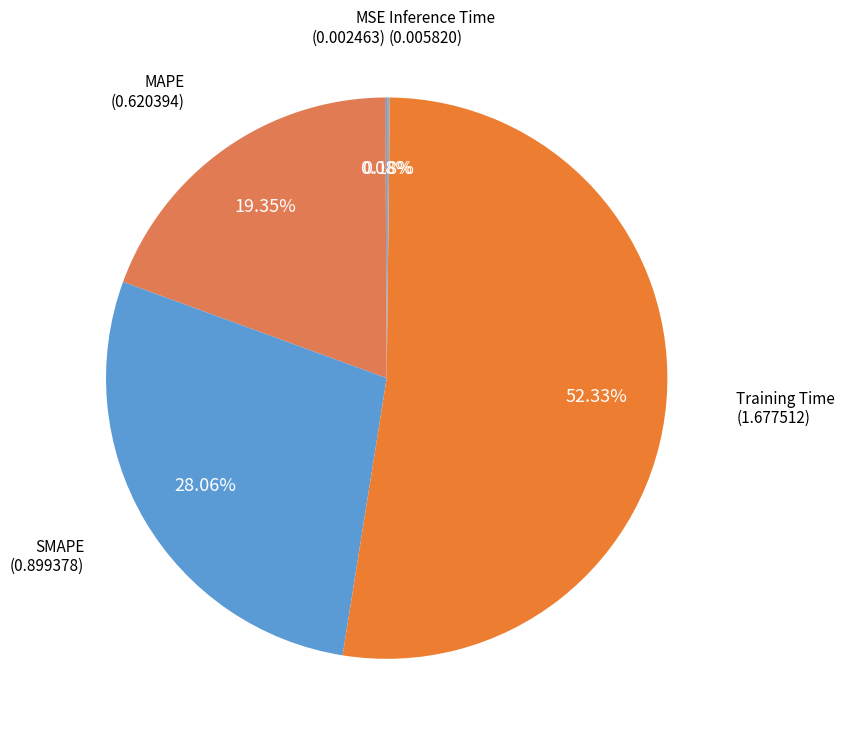

What is the smallest slice in the pie chart?

MSE